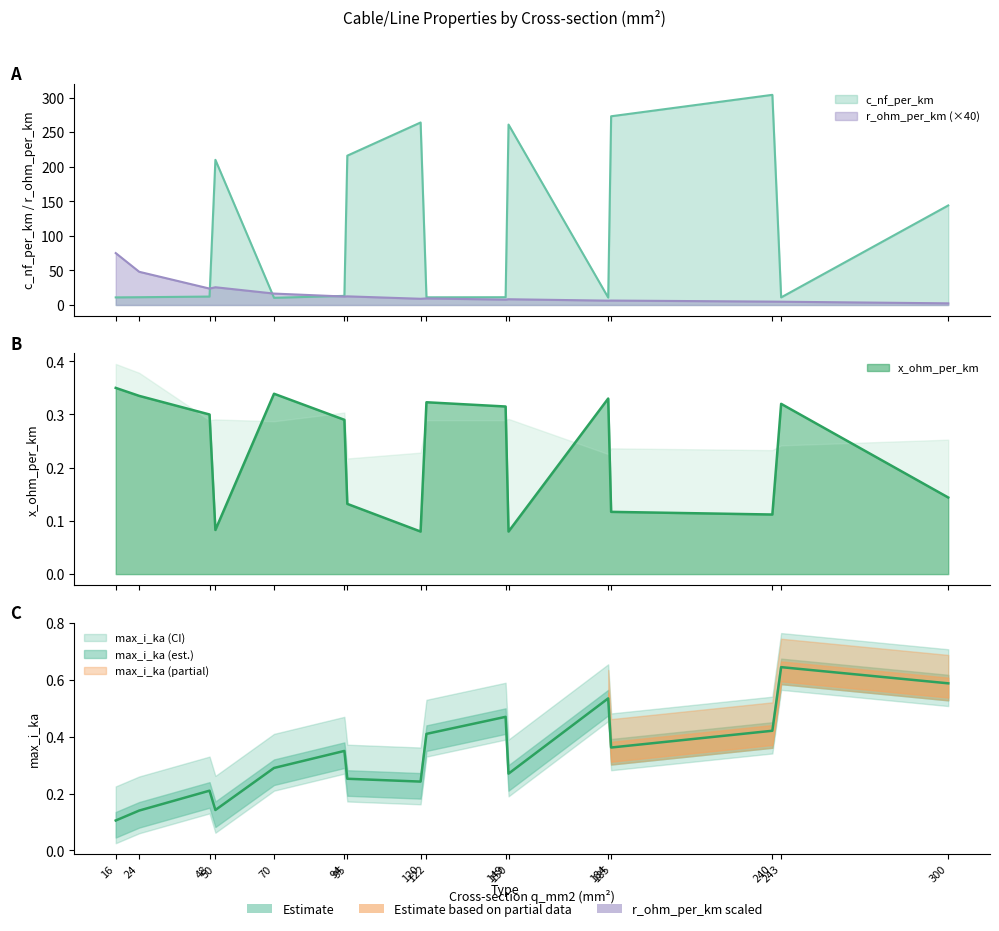

Is it true that c_nf_per_km equals 81.4 at 95?

False